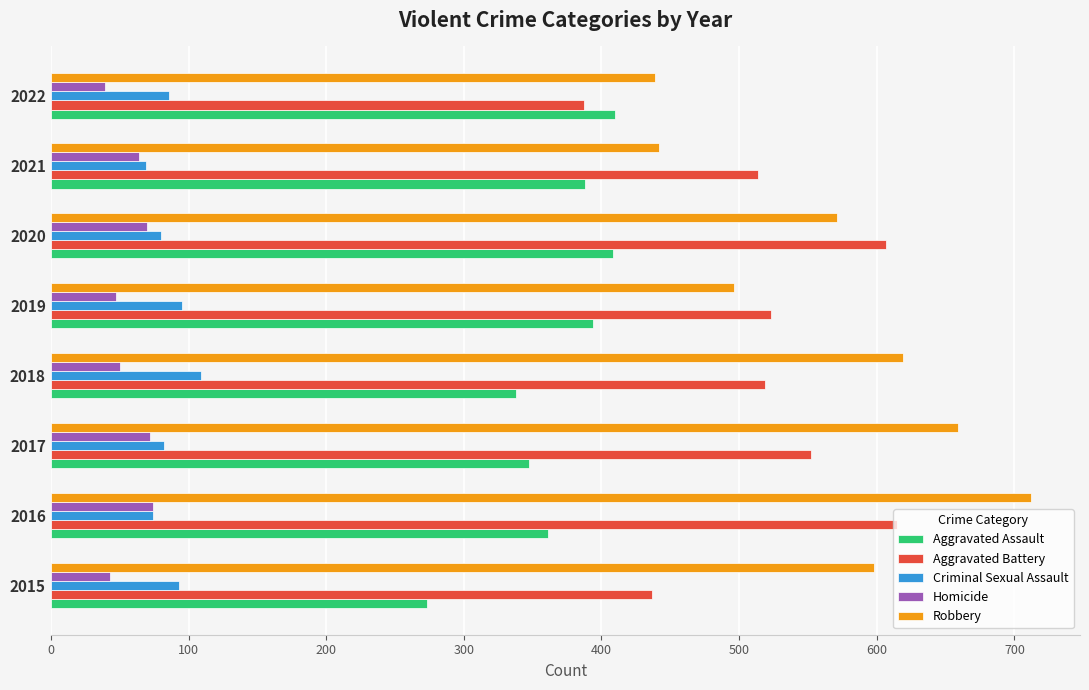

True or false: Criminal Sexual Assault has a value of 80 at 2020.

True